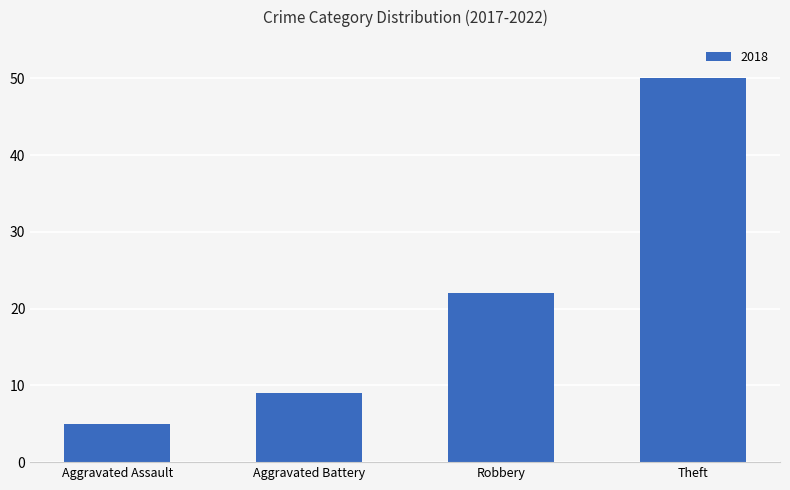

What is the sum of all values?

86